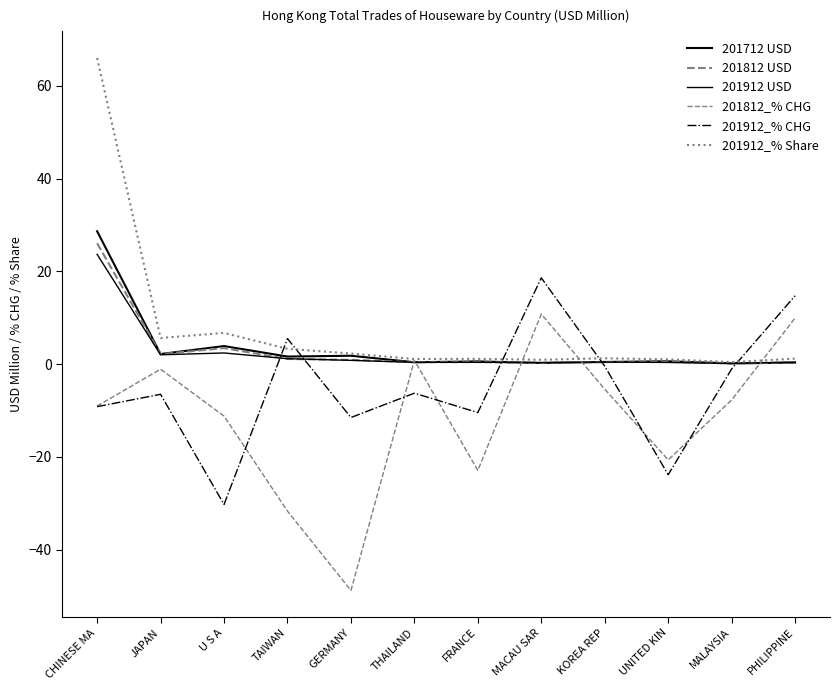

What position from the left is FRANCE?

7